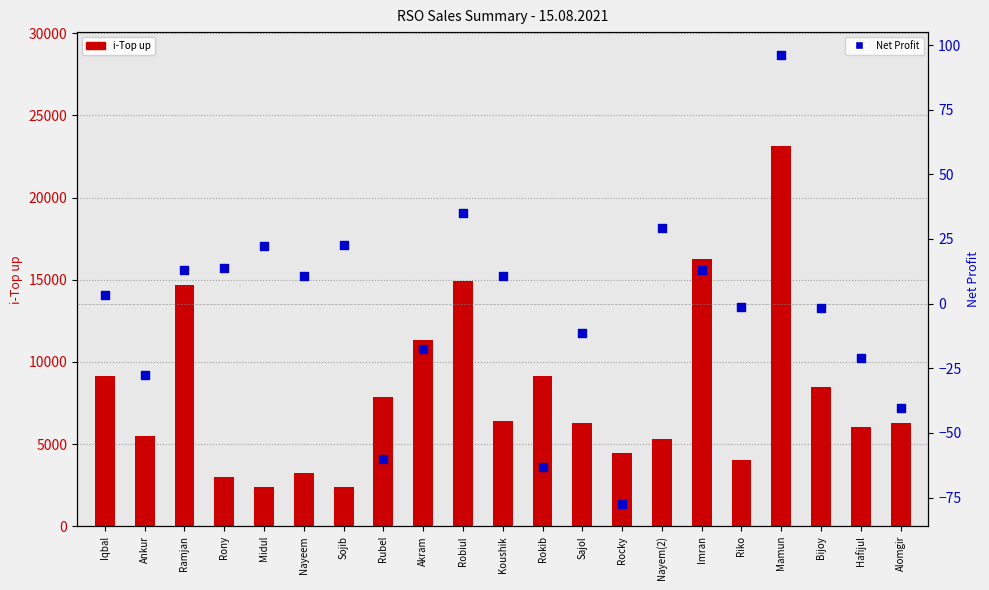

What are all the series names shown in the legend?

i-Top up, Net Profit